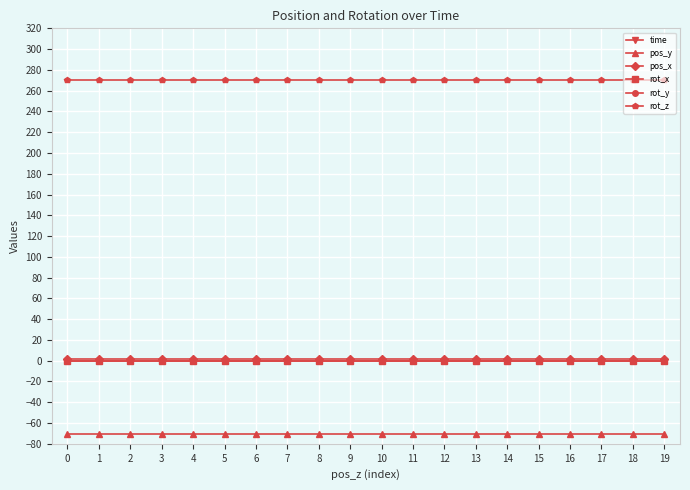

Which series has the largest total across all categories?

time